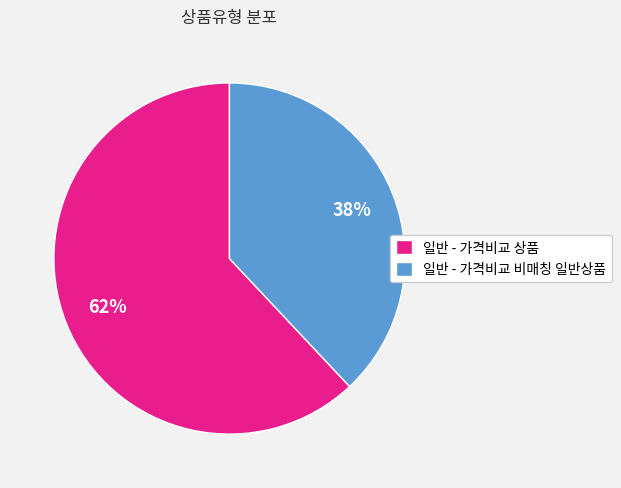

Which category accounts for the majority?

일반 - 가격비교 상품